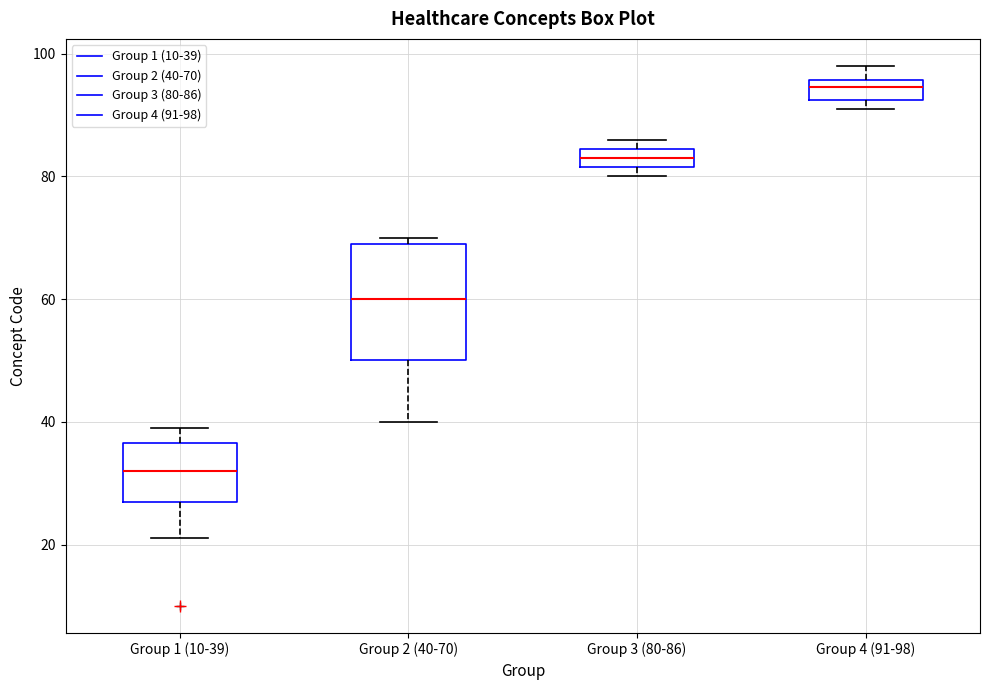

Which box is the tallest, from its lower edge to its upper edge?

Group 2 (40-70)